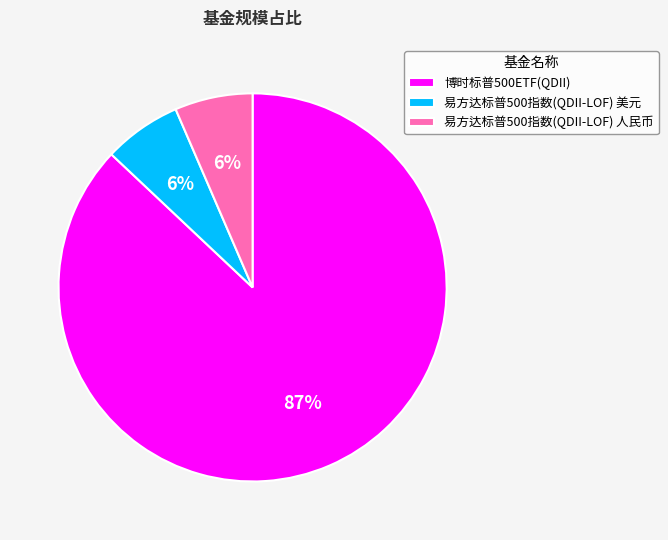

Which category accounts for the majority?

博时标普500ETF(QDII)